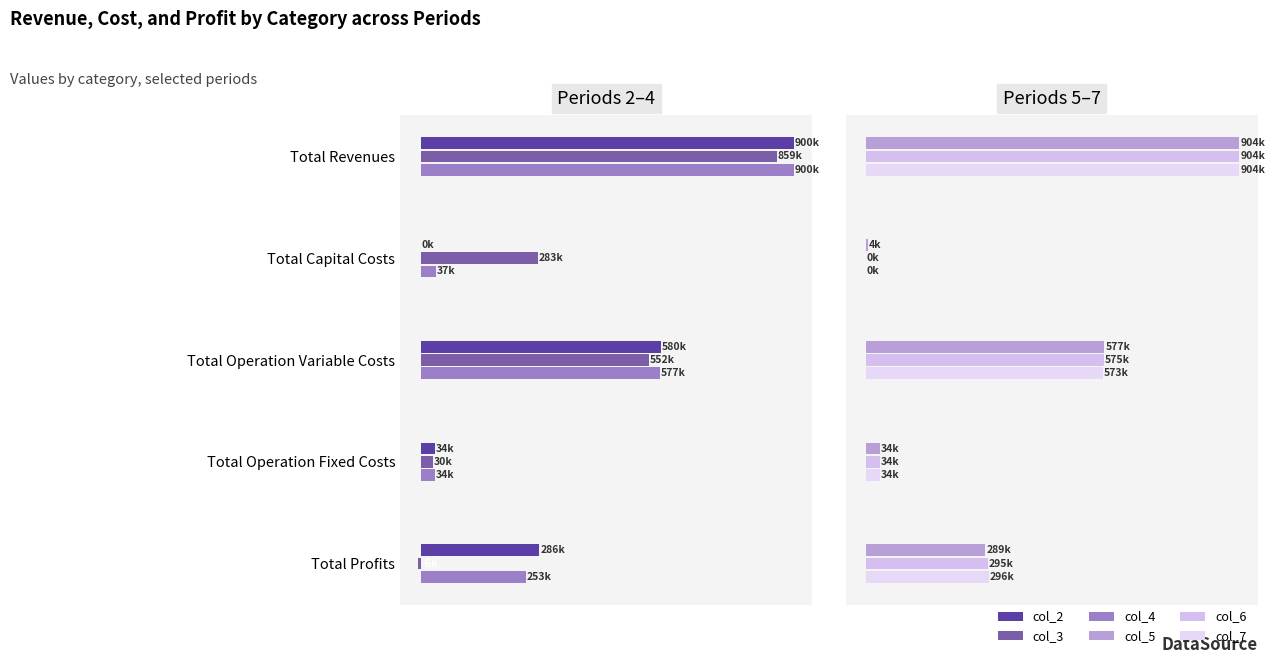

What is the value of the col_4 bar at the 3rd from the left?

576560.2